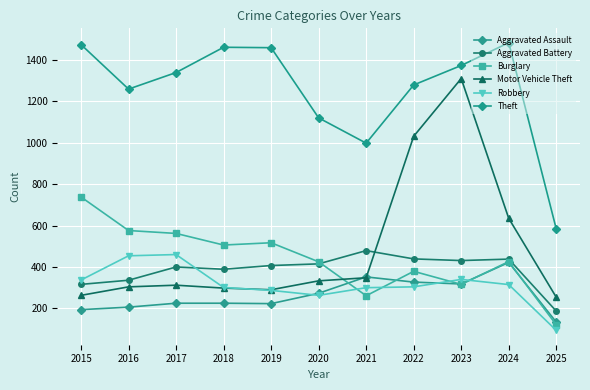

What are all the series names shown in the legend?

Aggravated Assault, Aggravated Battery, Burglary, Motor Vehicle Theft, Robbery, Theft